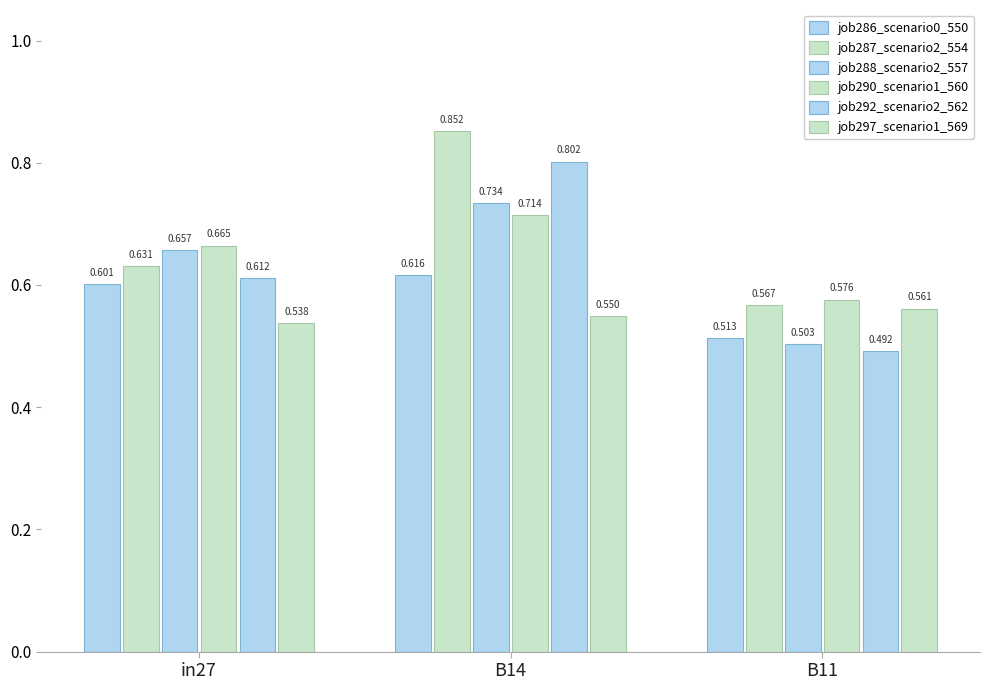

The job292_scenario2_562 series shows 0.8 at in27. True or false?

False